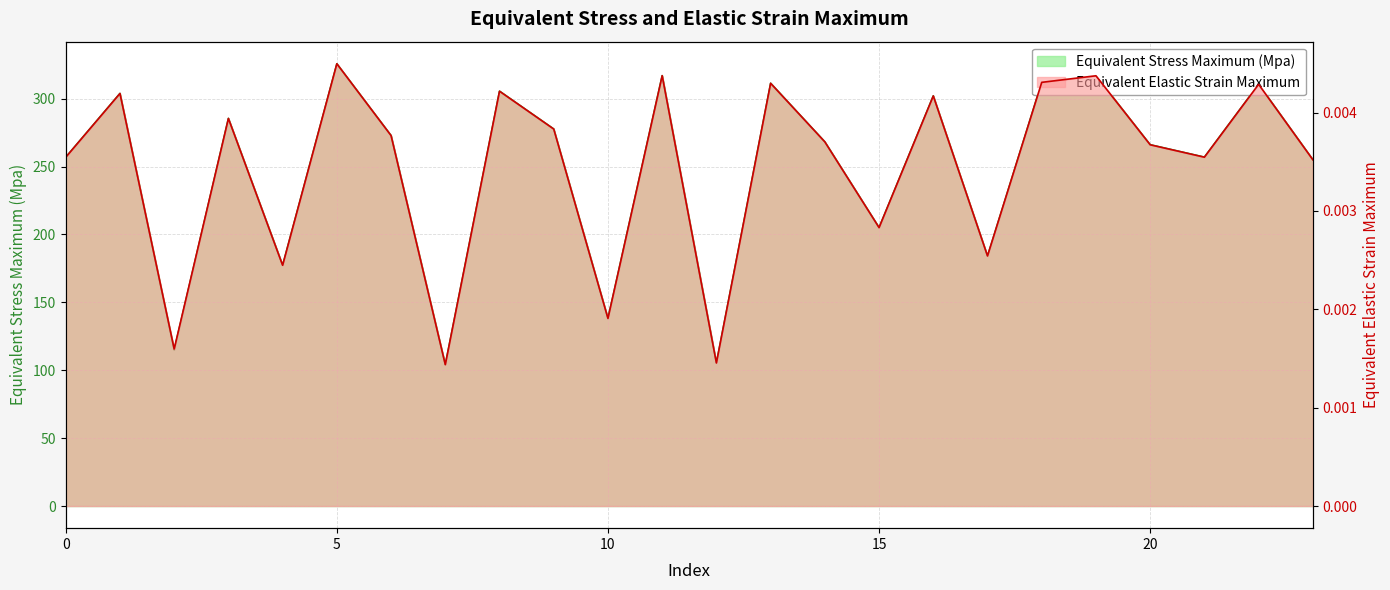

At which category is the sum across all series the highest?

5